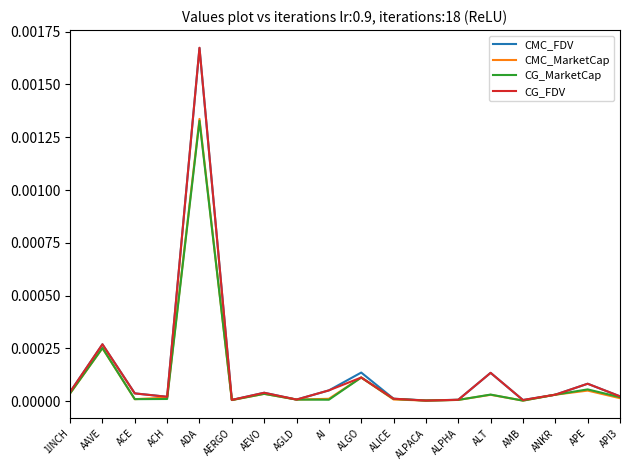

Count the number of data series in this chart.

4